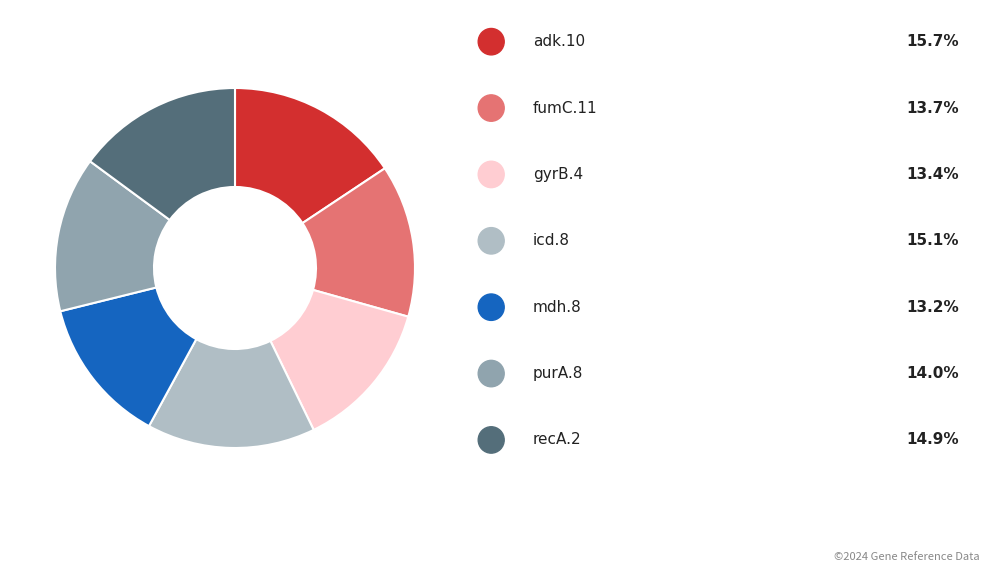

Does any single category account for the majority?

No